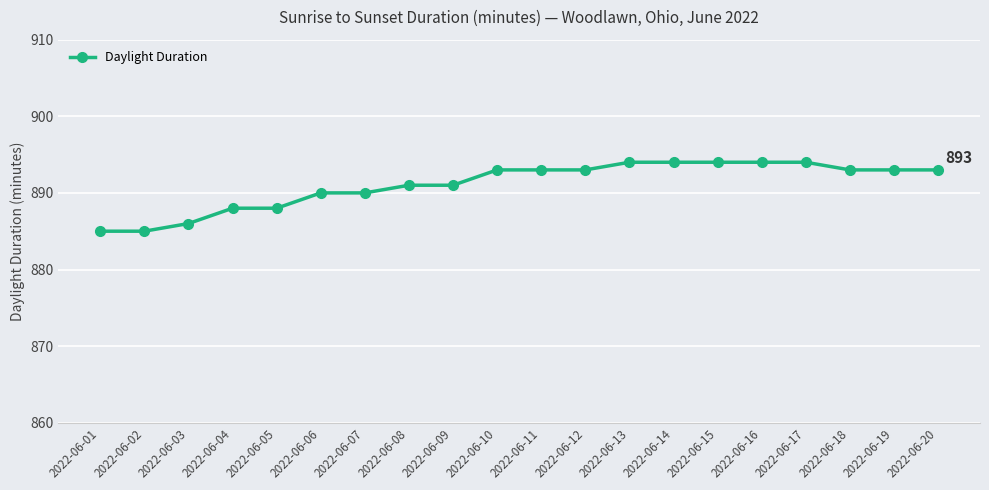

What is the change in value from 2022-06-07 to 2022-06-17?

+4